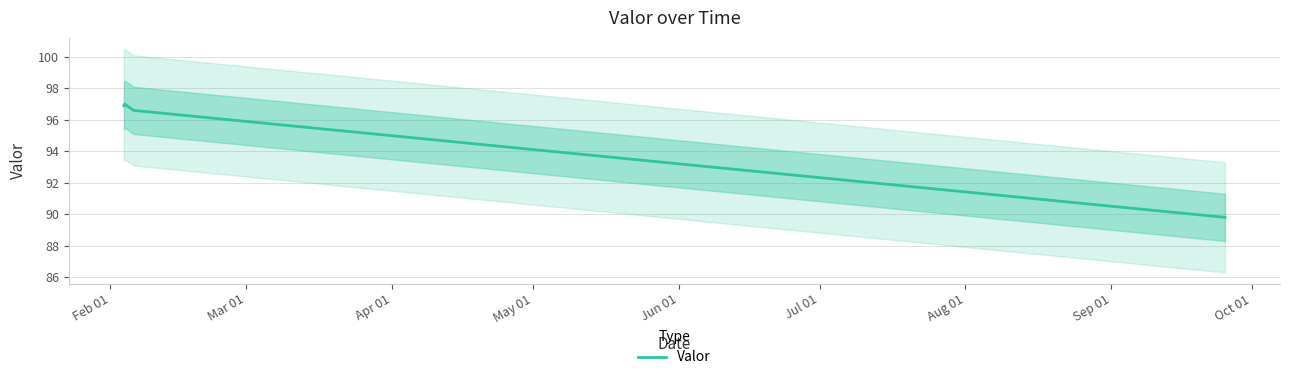

How many values are below 96?

1